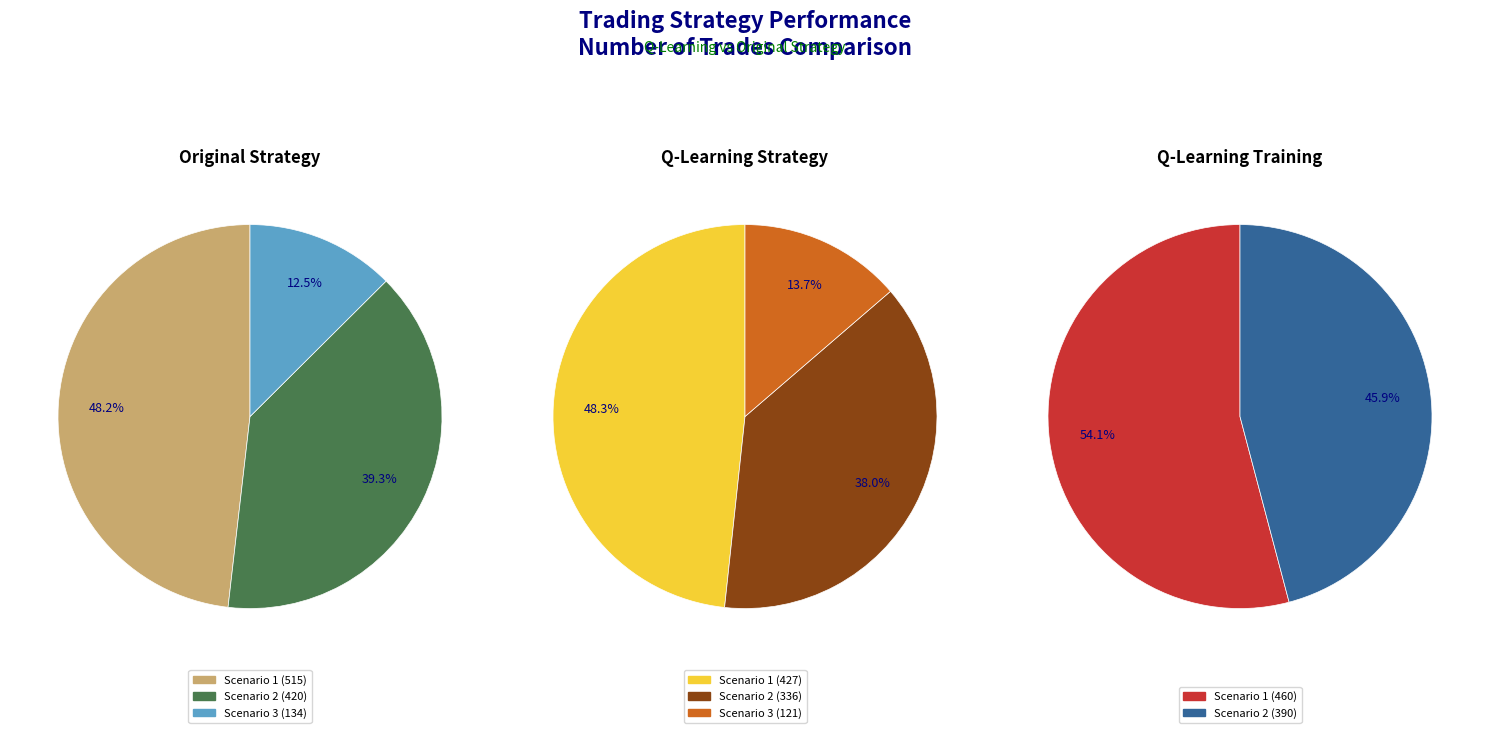

What percentage is the 515 slice, to the nearest percent?

48%